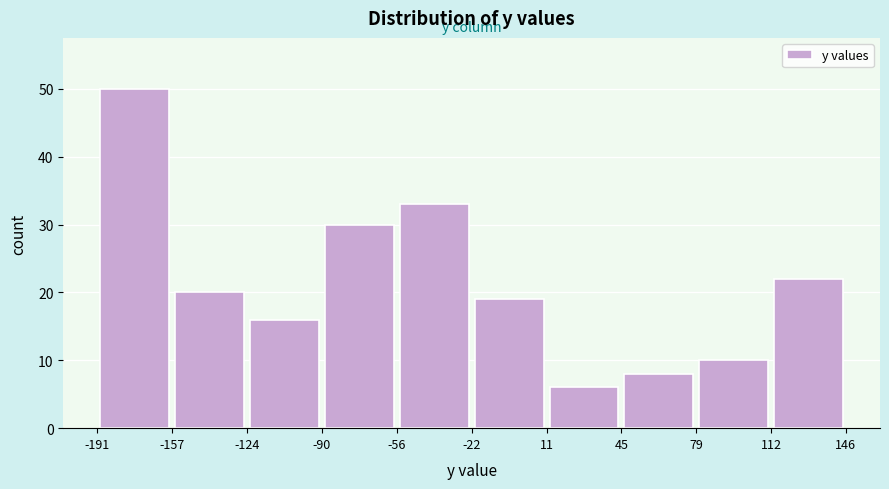

Reading left to right, transcribe this chart: for each bar, give the range it covers on the x-axis and its height. The values are not printed on the chart, so give them approximately, as read against the axis.

-191 to -157: 50
-157 to -124: 20
-124 to -90: 16
-90 to -56: 30
-56 to -22: 33
-22 to 11: 19
11 to 45: 6
45 to 79: 8
79 to 112: 10
112 to 146: 22